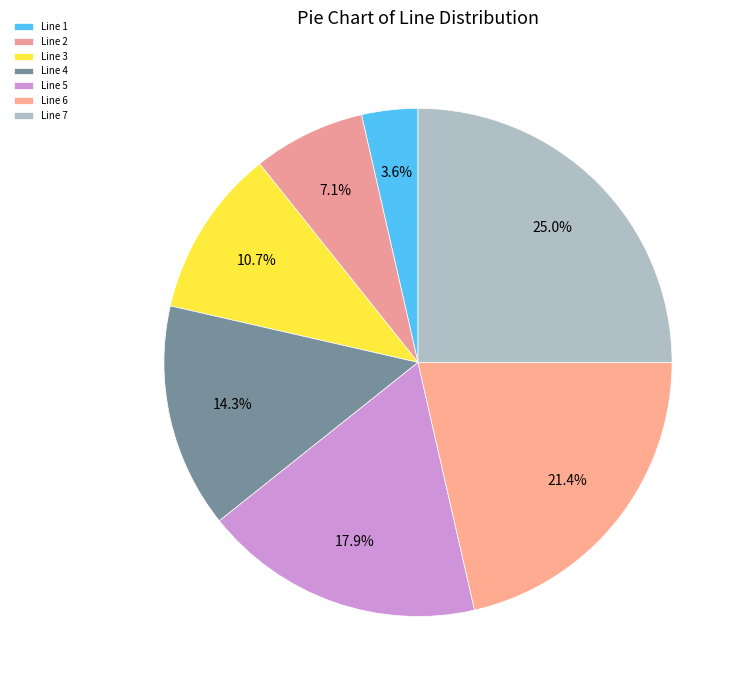

The Line 5 slice represents 30% of the pie. True or false?

False